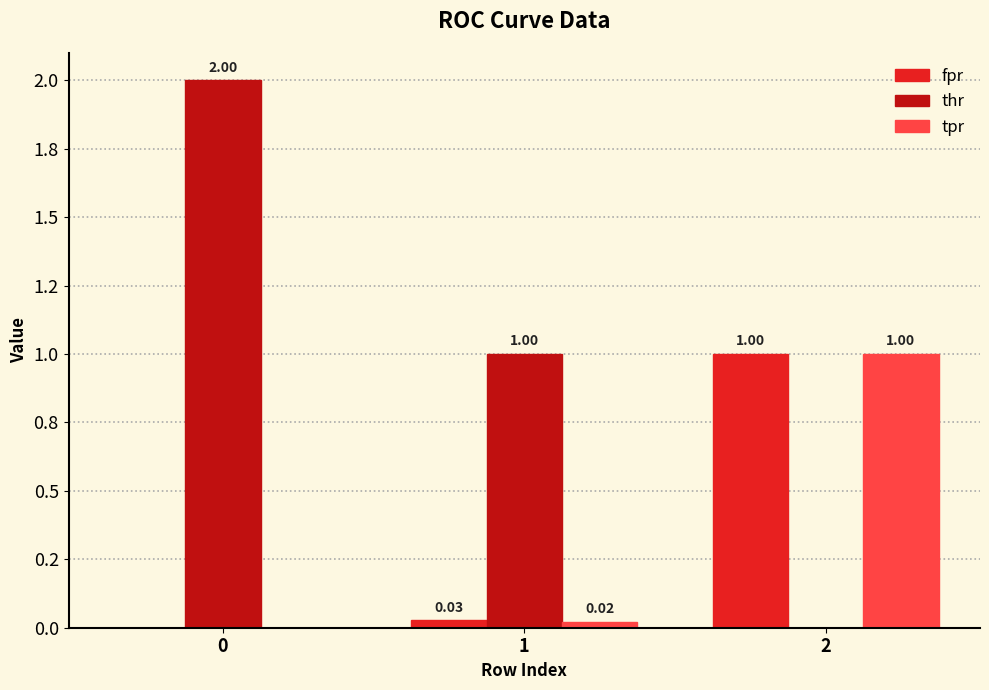

Is it true that fpr equals 0.0 at 1?

False